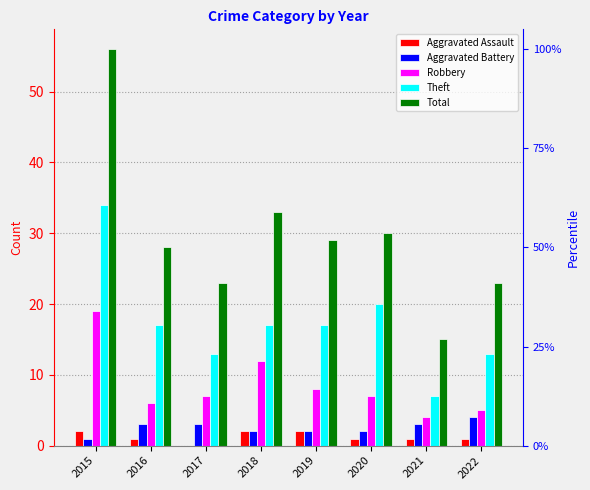

Reading left to right, what are all the values shown in this chart?

Aggravated Assault: 2015=2	2016=1	2017=0	2018=2	2019=2	2020=1	2021=1	2022=1
Aggravated Battery: 2015=1	2016=3	2017=3	2018=2	2019=2	2020=2	2021=3	2022=4
Robbery: 2015=19	2016=6	2017=7	2018=12	2019=8	2020=7	2021=4	2022=5
Theft: 2015=34	2016=17	2017=13	2018=17	2019=17	2020=20	2021=7	2022=13
Total: 2015=56	2016=28	2017=23	2018=33	2019=29	2020=30	2021=15	2022=23